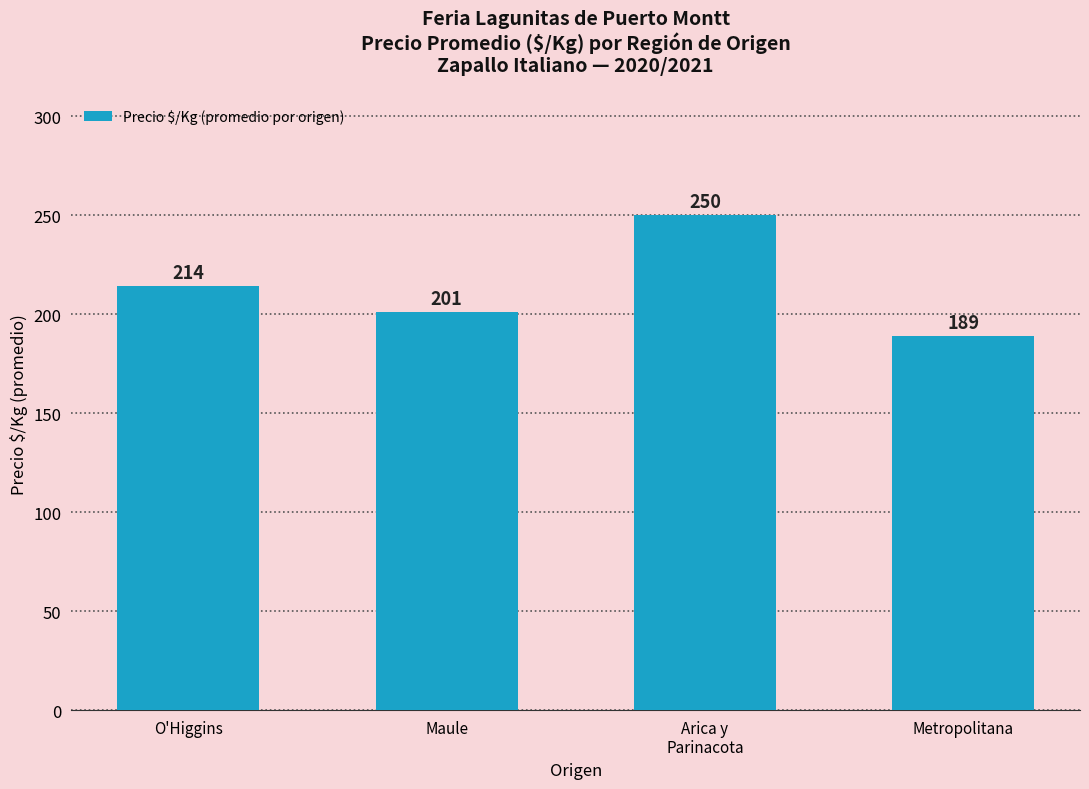

What is the maximum value shown in the chart?

250